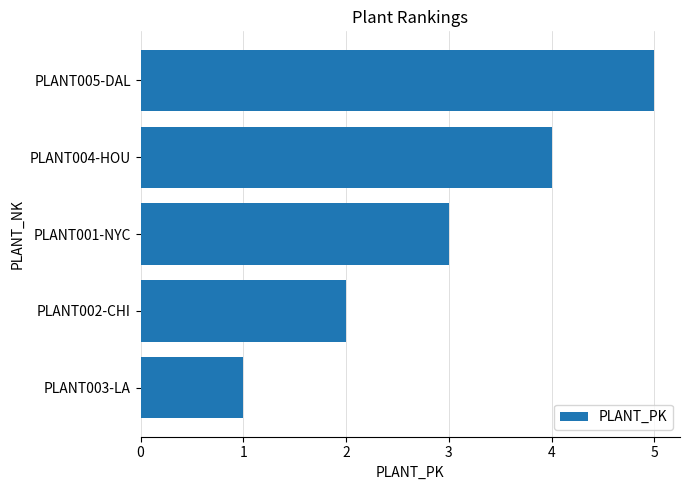

What is the average value?

3